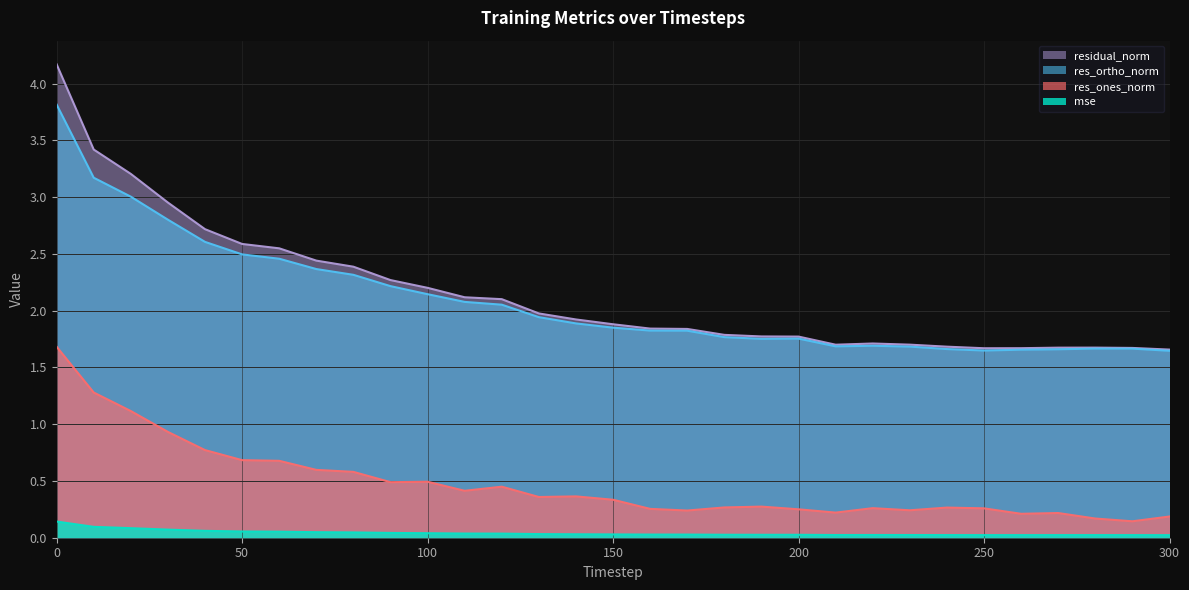

List the series in order of their peak value, lowest first.

mse, res_ones_norm, res_ortho_norm, residual_norm